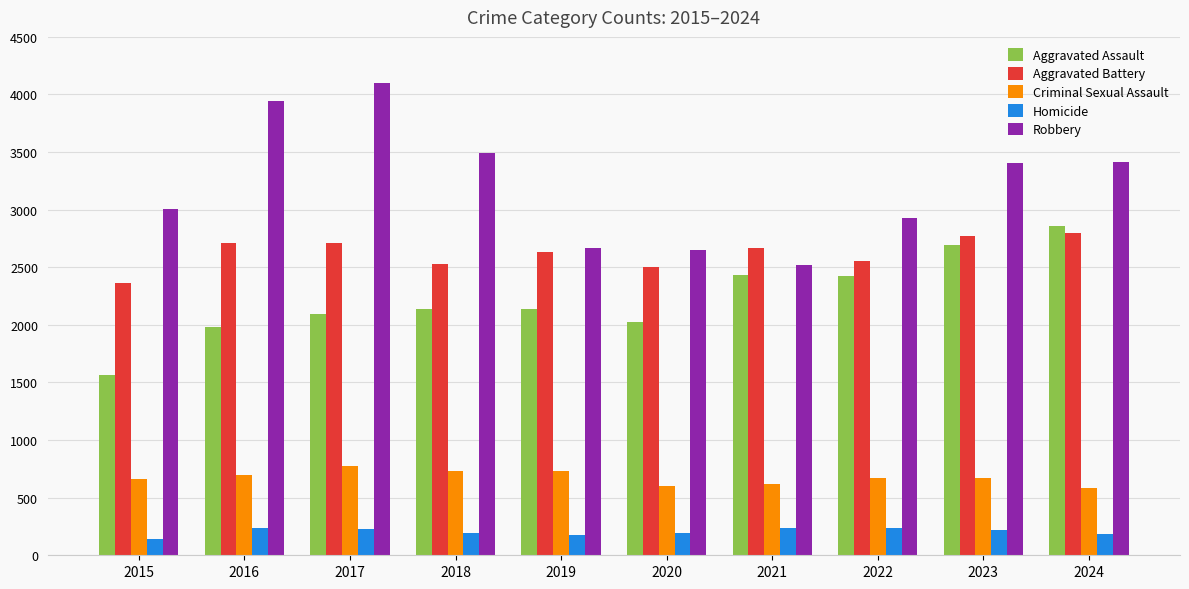

What is the value of the Aggravated Battery bar at the 3rd from the left?

2712